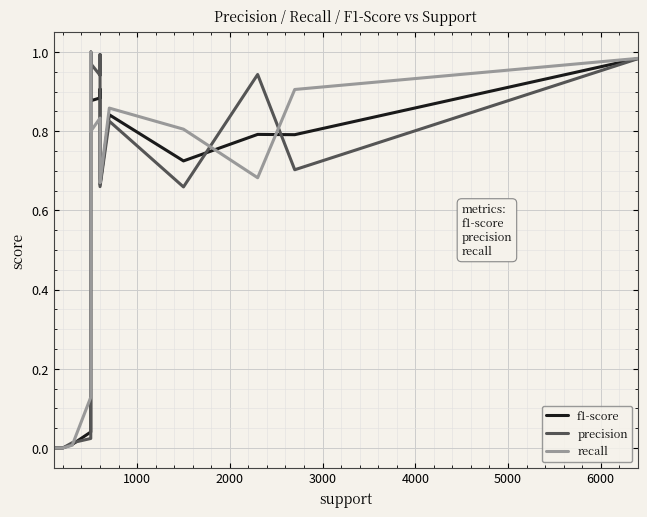

What are all the series names shown in the legend?

f1-score, precision, recall